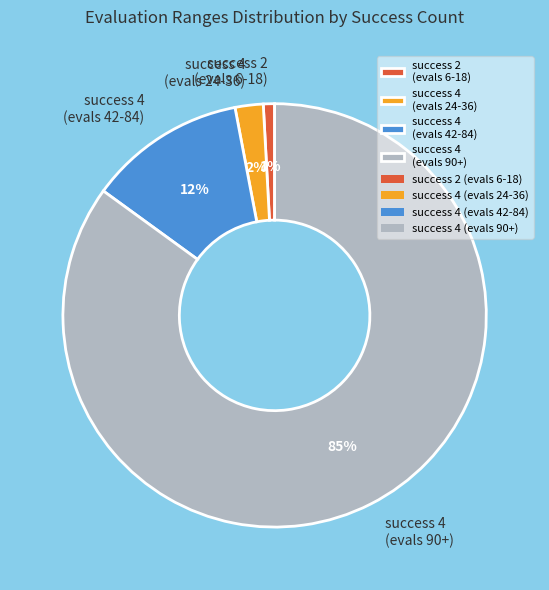

To the nearest percent, what is the difference between the largest and smallest slice percentages?

84%